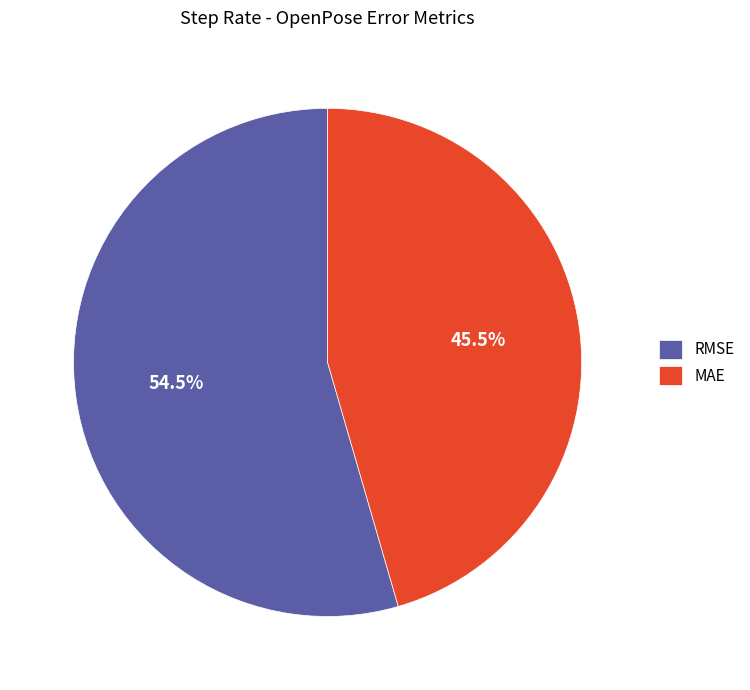

What is the ratio of the value at RMSE to the value at MAE?

1.2